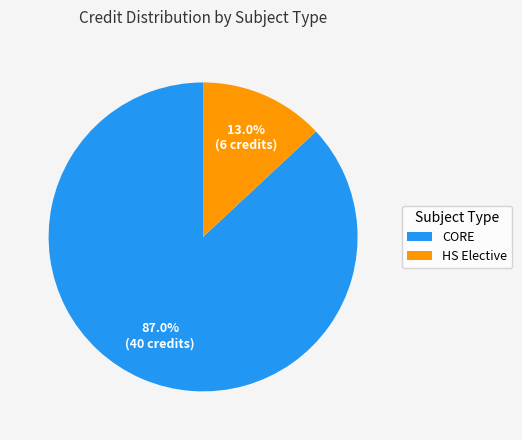

Is there any slice that represents more than half of the pie?

Yes